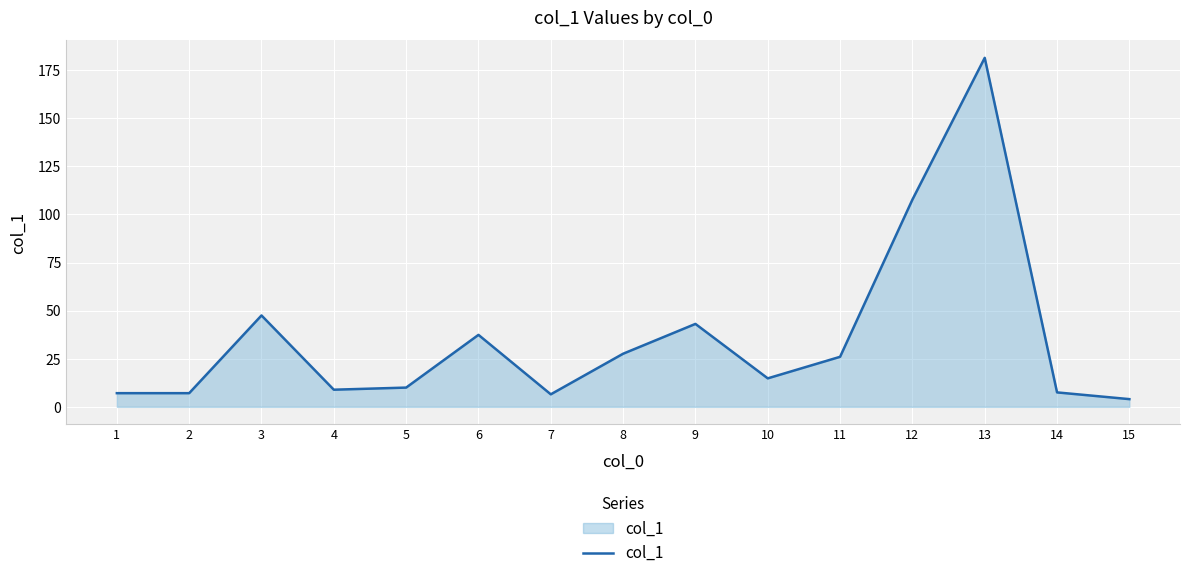

Is it true that the value at 10 is 14.8?

True